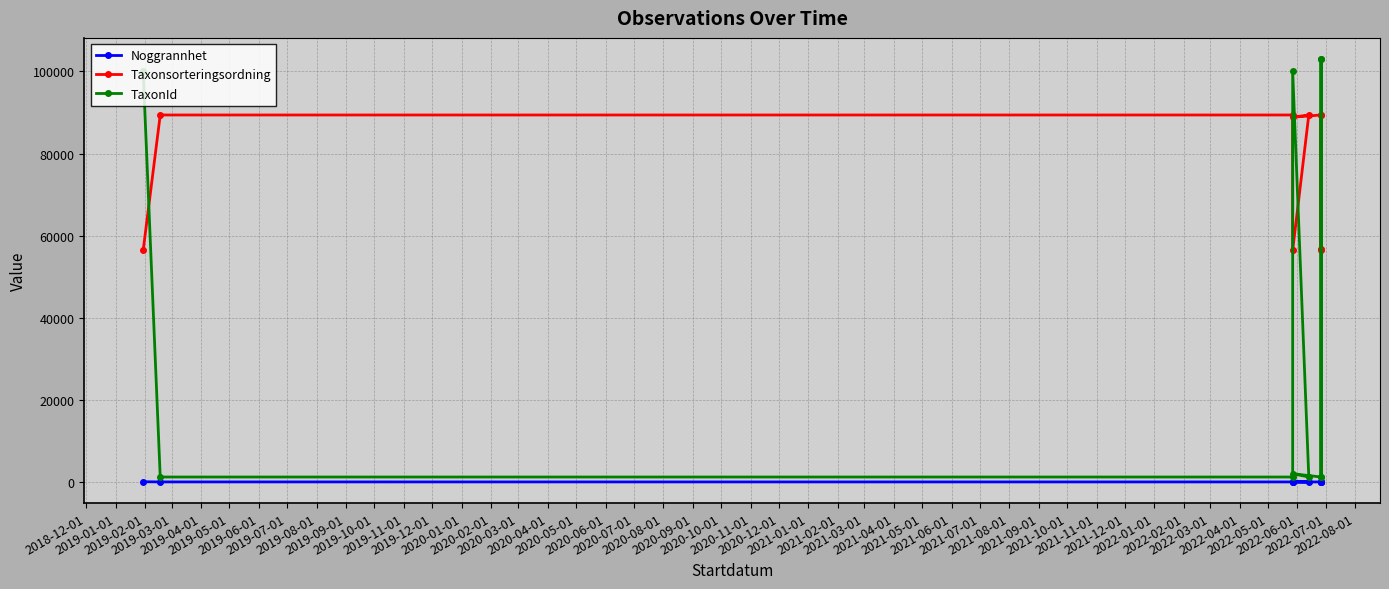

How many data points does each series have?

10